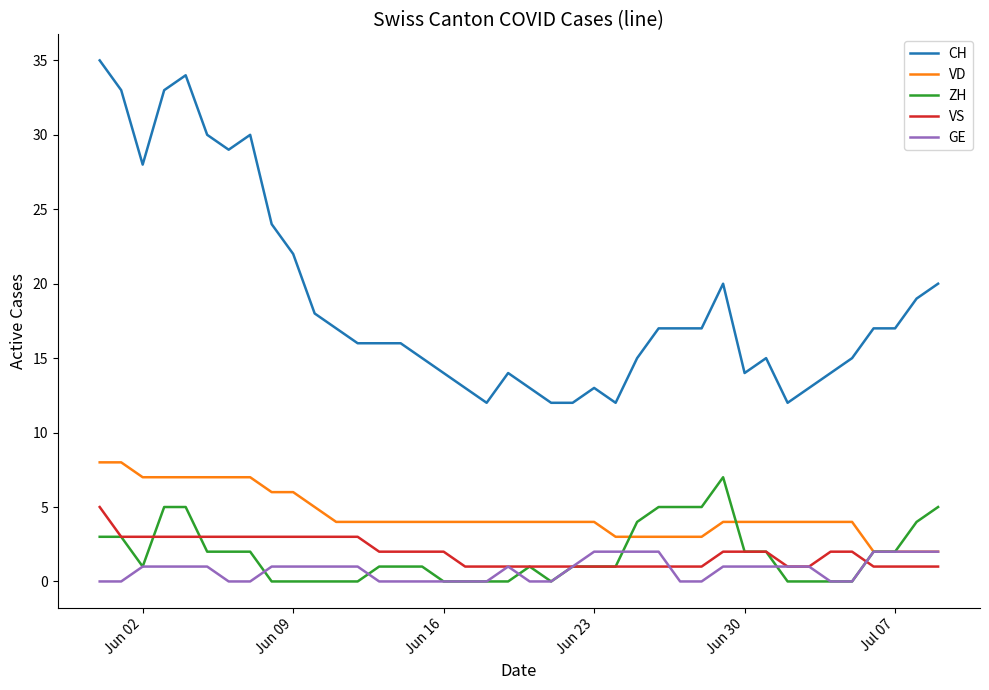

What is the maximum value shown in the chart?

35